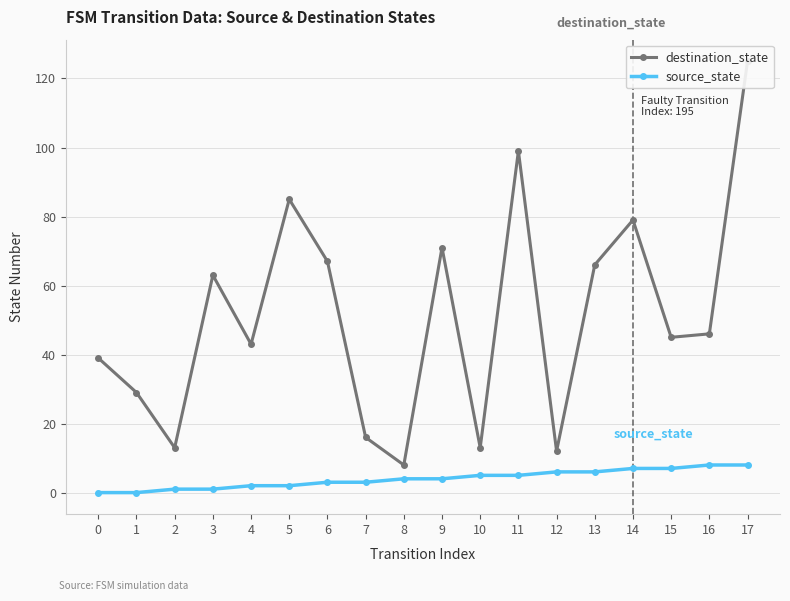

True or false: source_state and destination_state intersect in this chart.

False